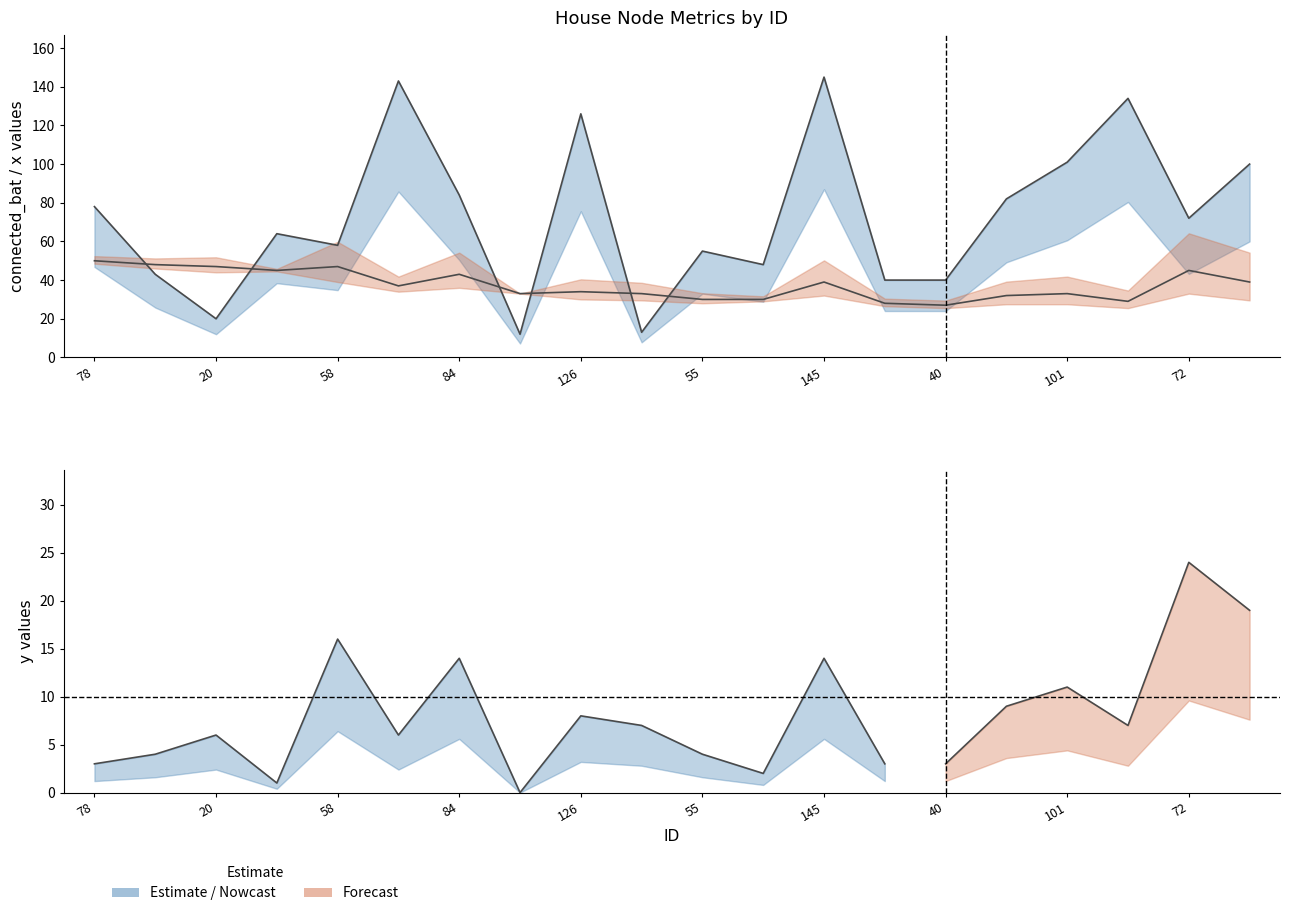

How many interior local peaks does the x series have?

6